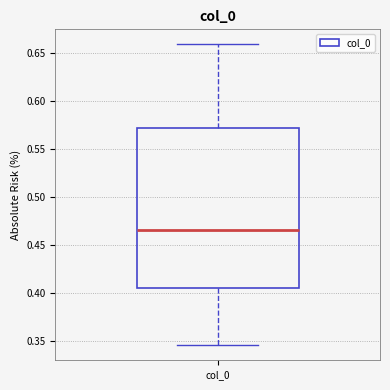

Transcribe this box plot: give where the median line is, the range the box spans, and where the two whiskers end, as read against the y-axis. The values are not printed on the chart, so give them approximately, as read against the axis.

median 0.465, box 0.405 to 0.570, whiskers 0.345 to 0.660